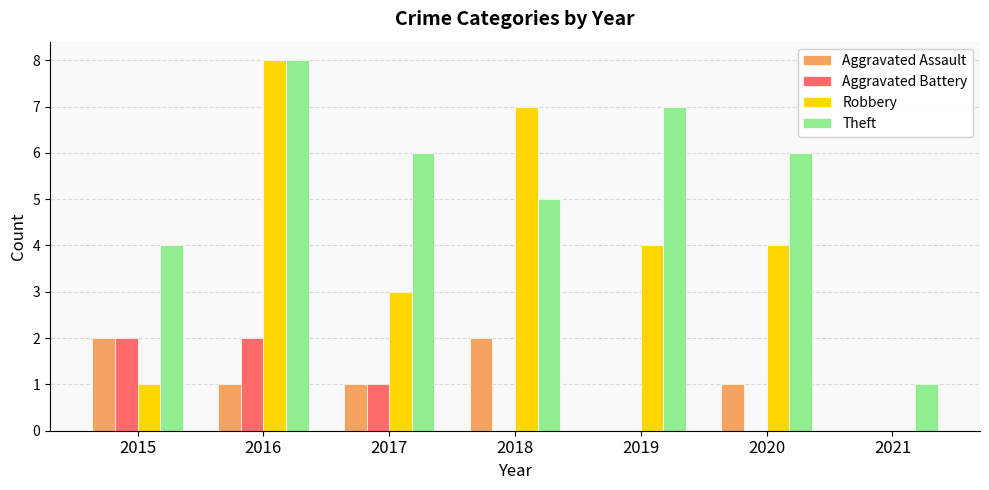

What is the difference between the Aggravated Assault values at 2020 and 2021?

1